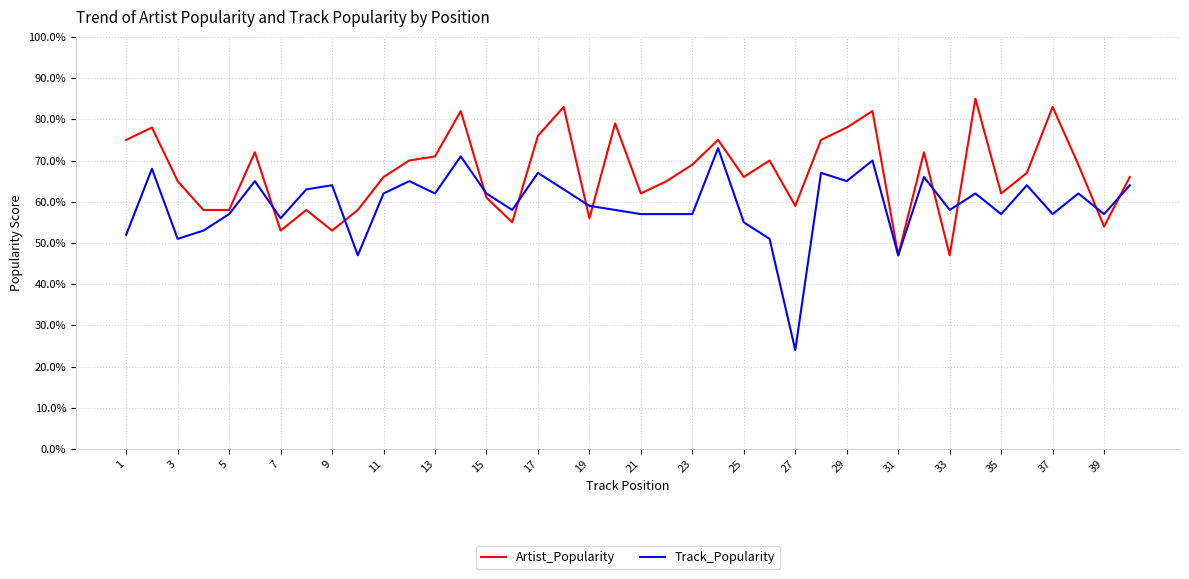

True or false: Artist_Popularity and Track_Popularity intersect in this chart.

True